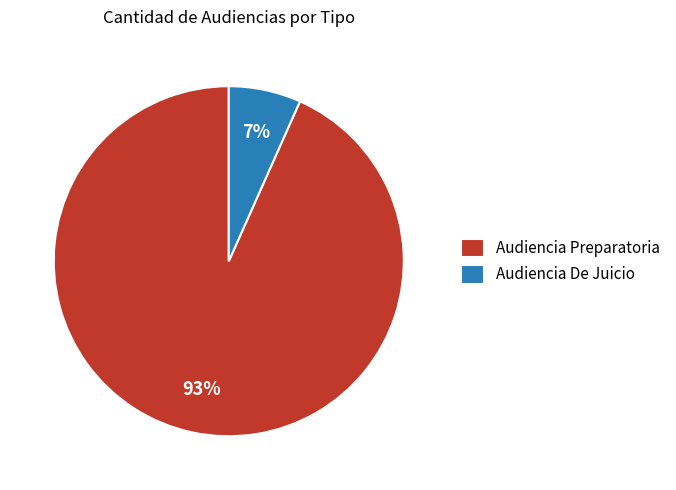

Does Audiencia Preparatoria represent more than half of the total?

Yes